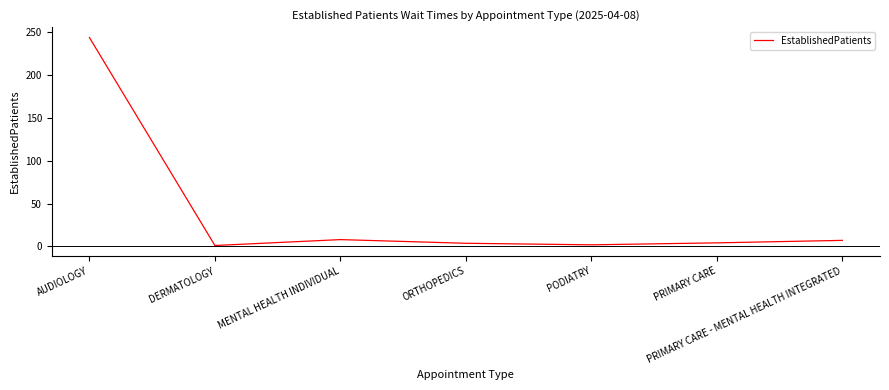

Which category has the highest value across all series?

AUDIOLOGY